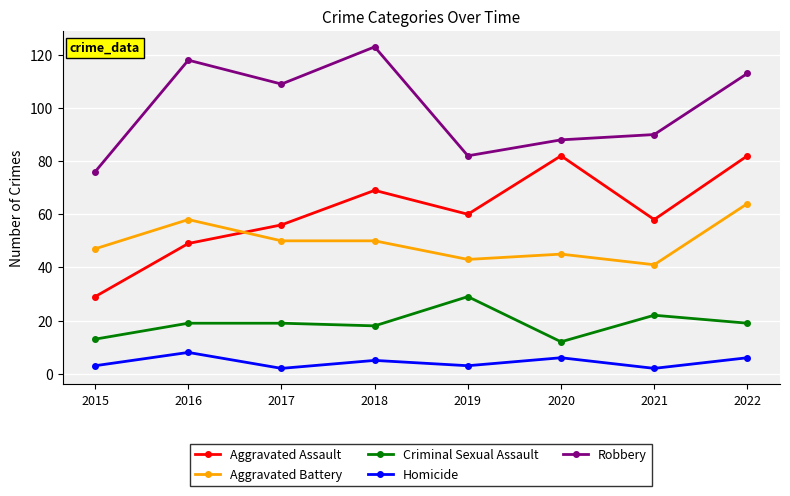

Where is the first local minimum for Aggravated Assault?

2019